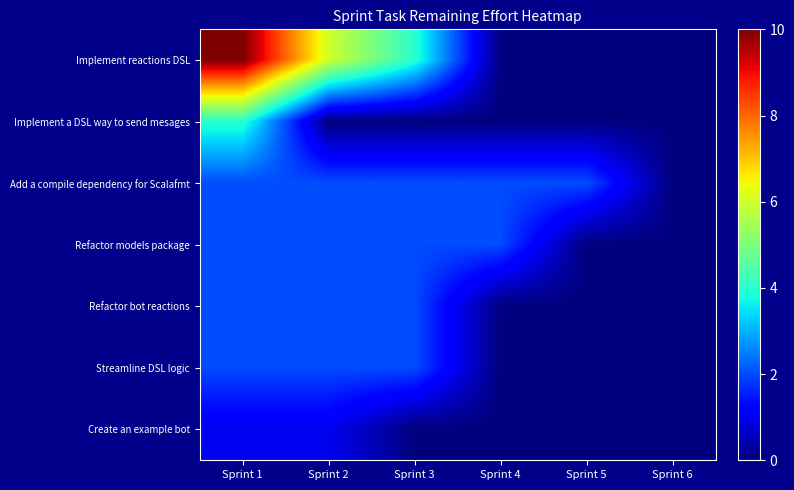

Which has a higher value, Sprint 5 or Sprint 6?

Sprint 5